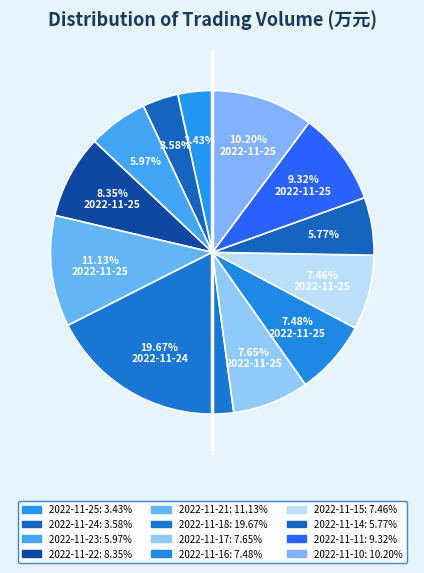

What portion of the pie excludes 2022-11-11?

90.7%